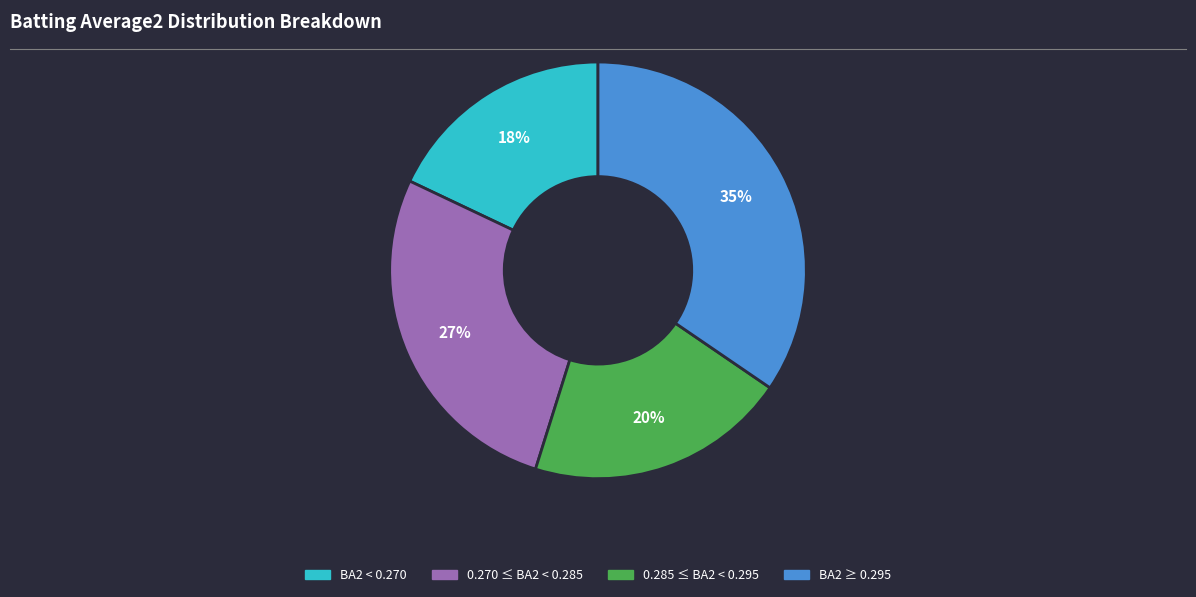

To the nearest percent, what is the average slice percentage?

25%